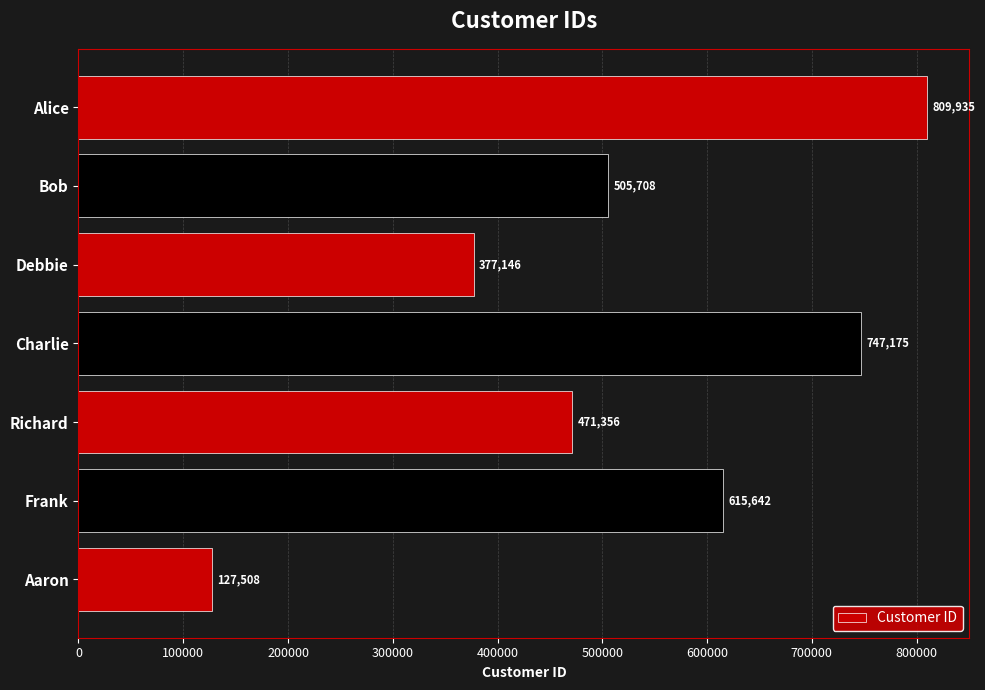

What is the value of the 6th bar from the top?

615642